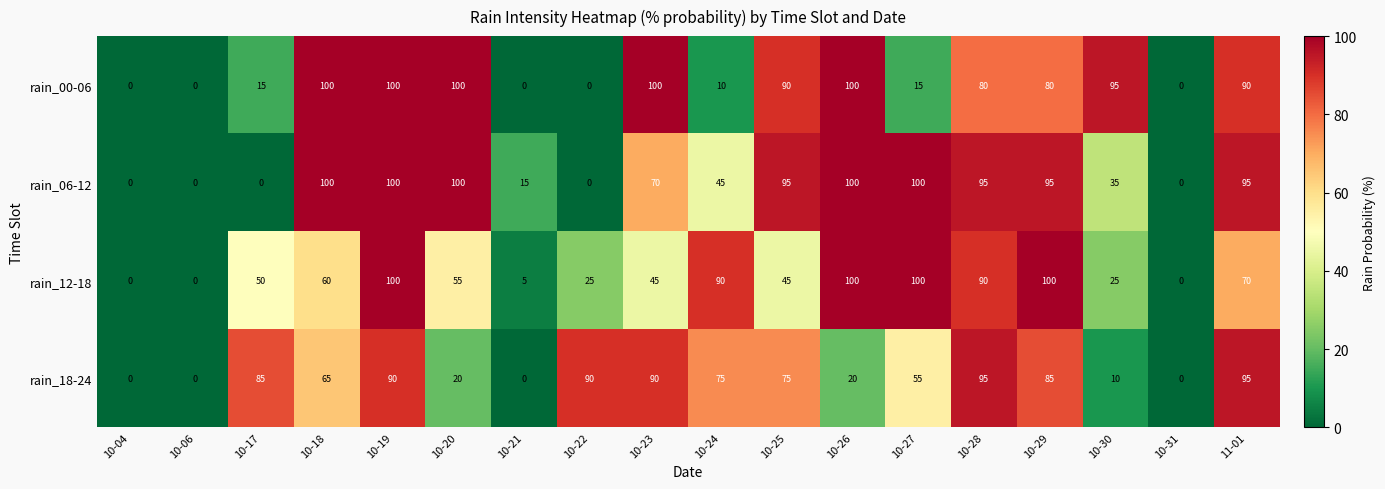

Is it true that rain_00-06 equals 9 at 10-27?

False